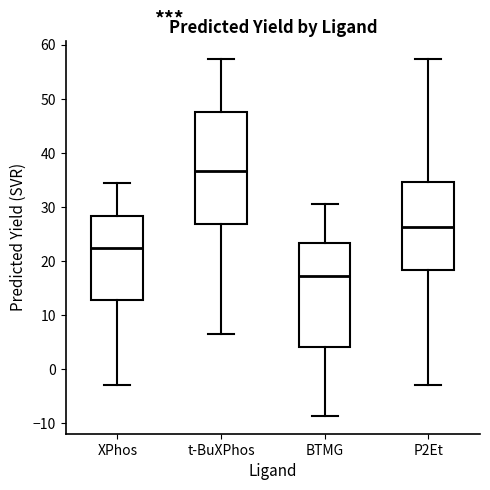

Which box has the highest median line?

t-BuXPhos